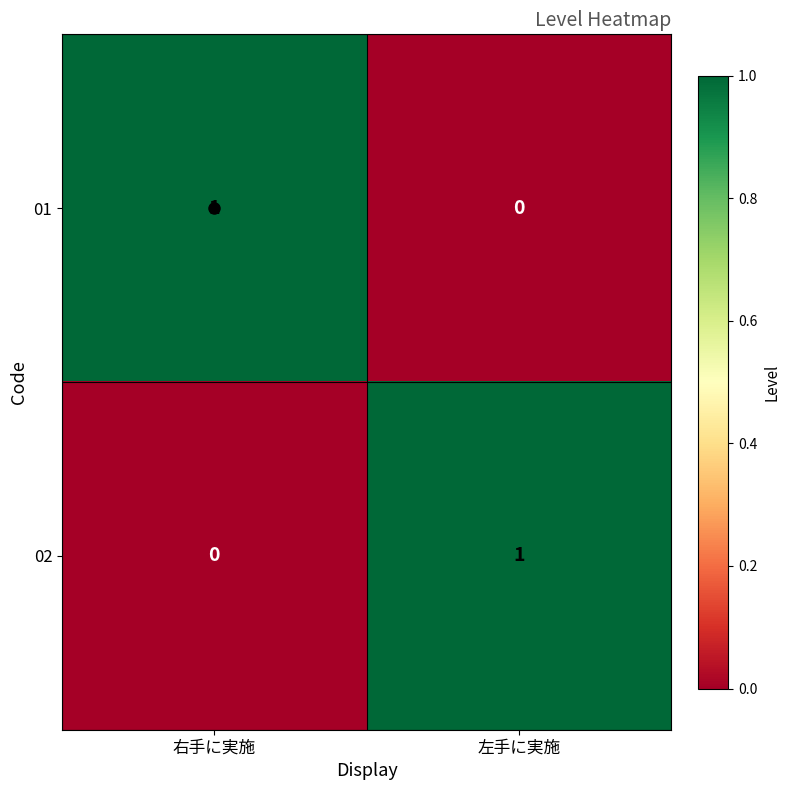

Is the value of 02 at 左手に実施 greater than the value of 01 at 左手に実施?

Yes